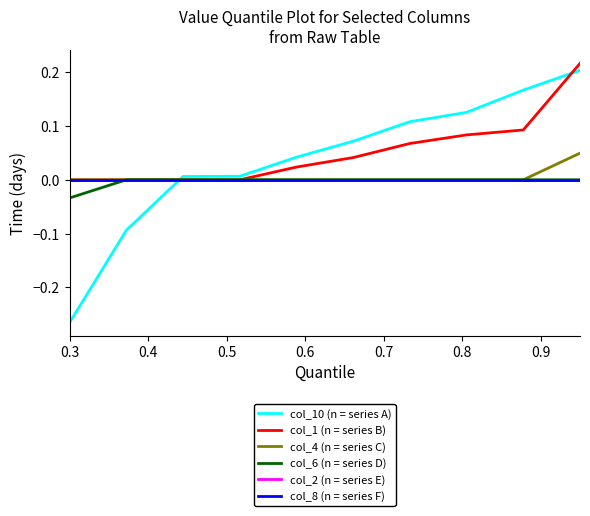

Does the chart display data point markers on the line(s)?

No